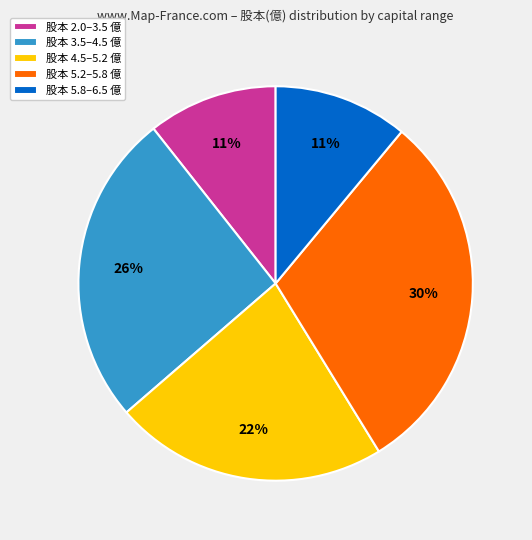

Is there a majority slice in this chart?

No